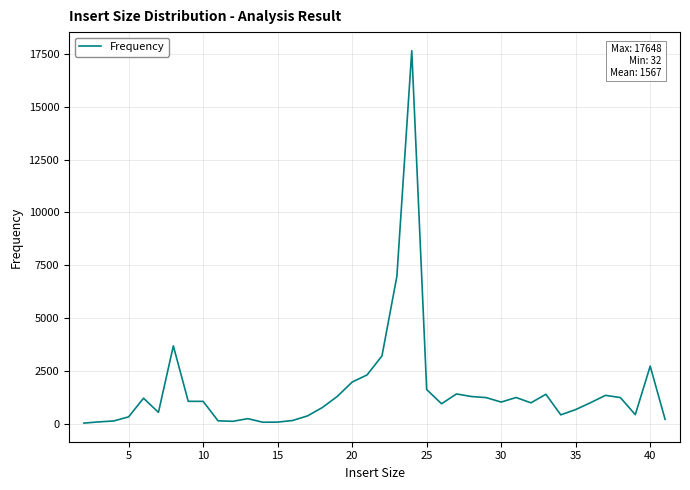

What is the maximum value shown in the chart?

17648